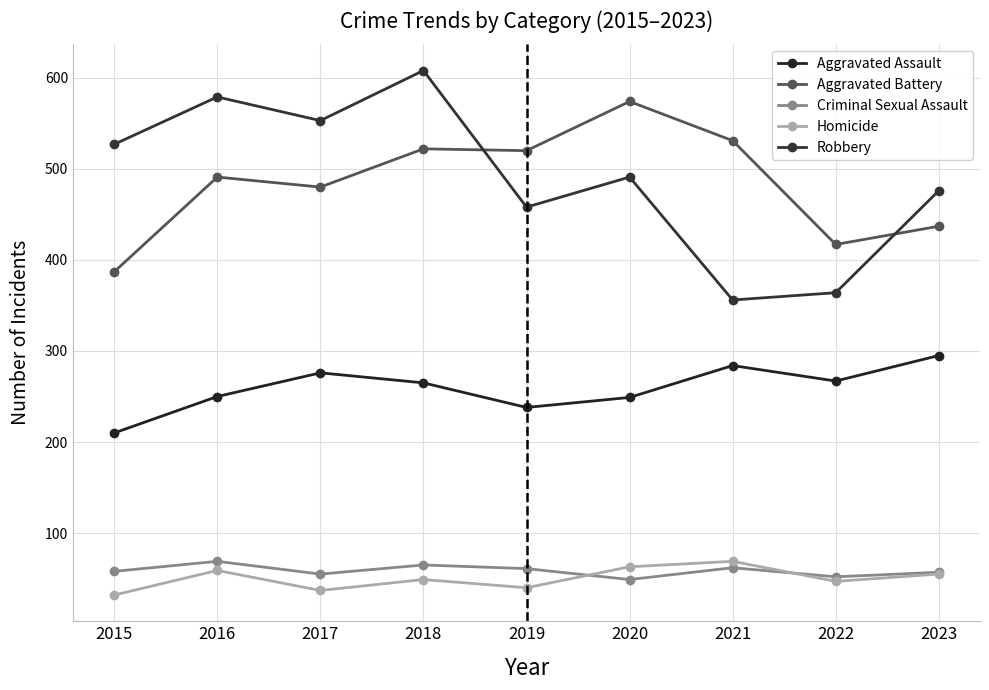

What is the value of the Aggravated Assault point at the 2nd from the left?

250